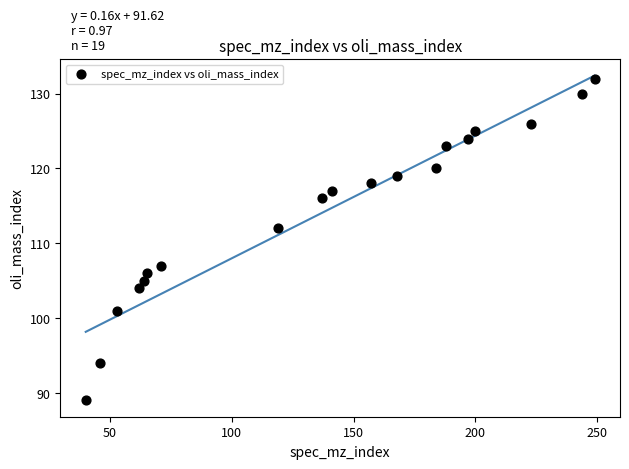

What Y value in the scatter plot is closest to 110?

112